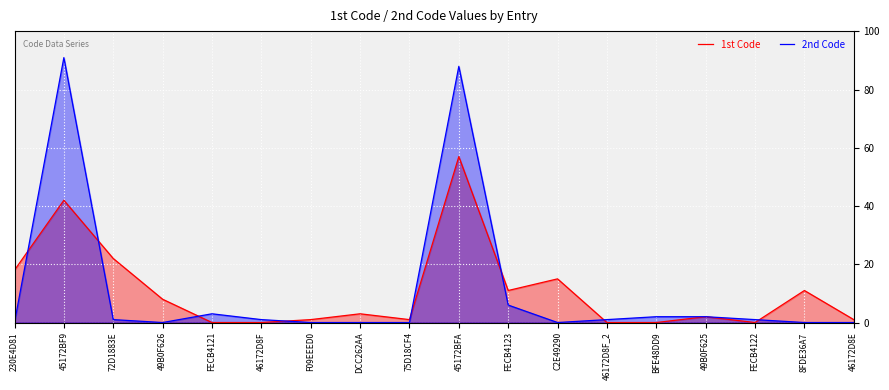

Between 46172D8E and FECB4123, which is larger?

FECB4123